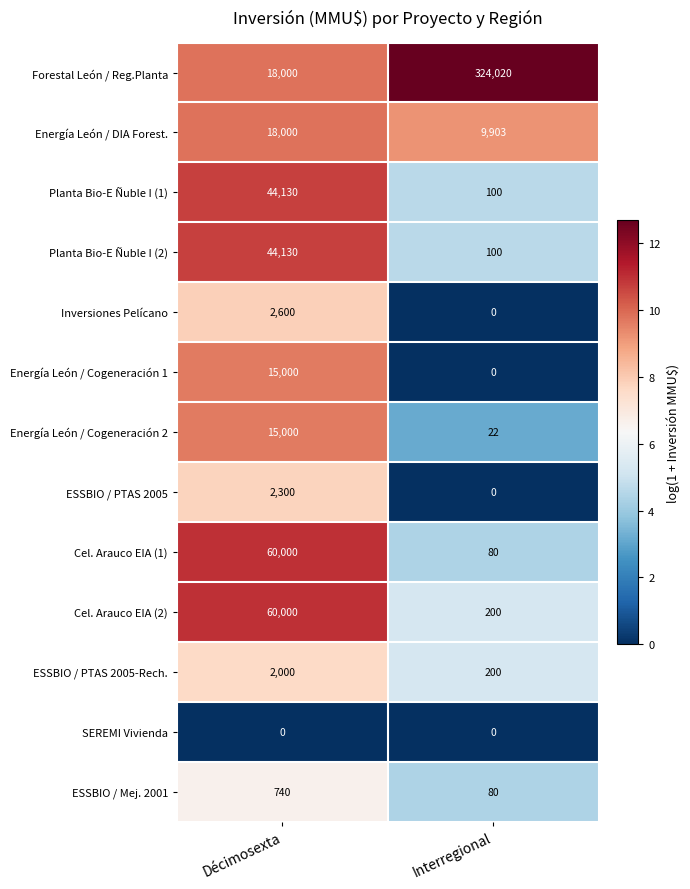

List the labels in order of Cel. Arauco EIA (2) value, smallest first.

Interregional, Décimosexta